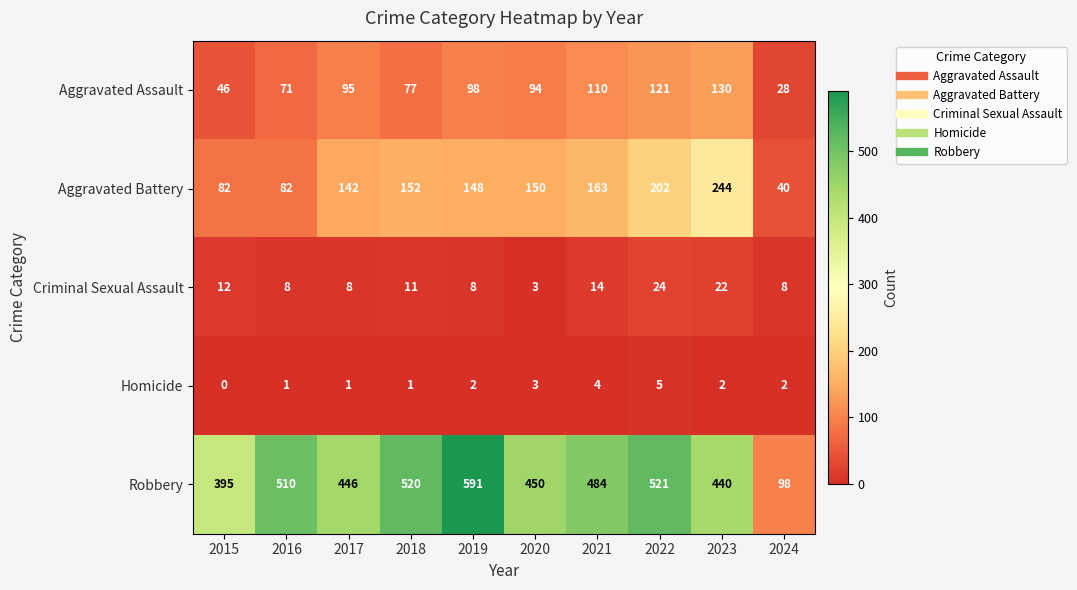

What is the maximum value for Aggravated Assault?

130